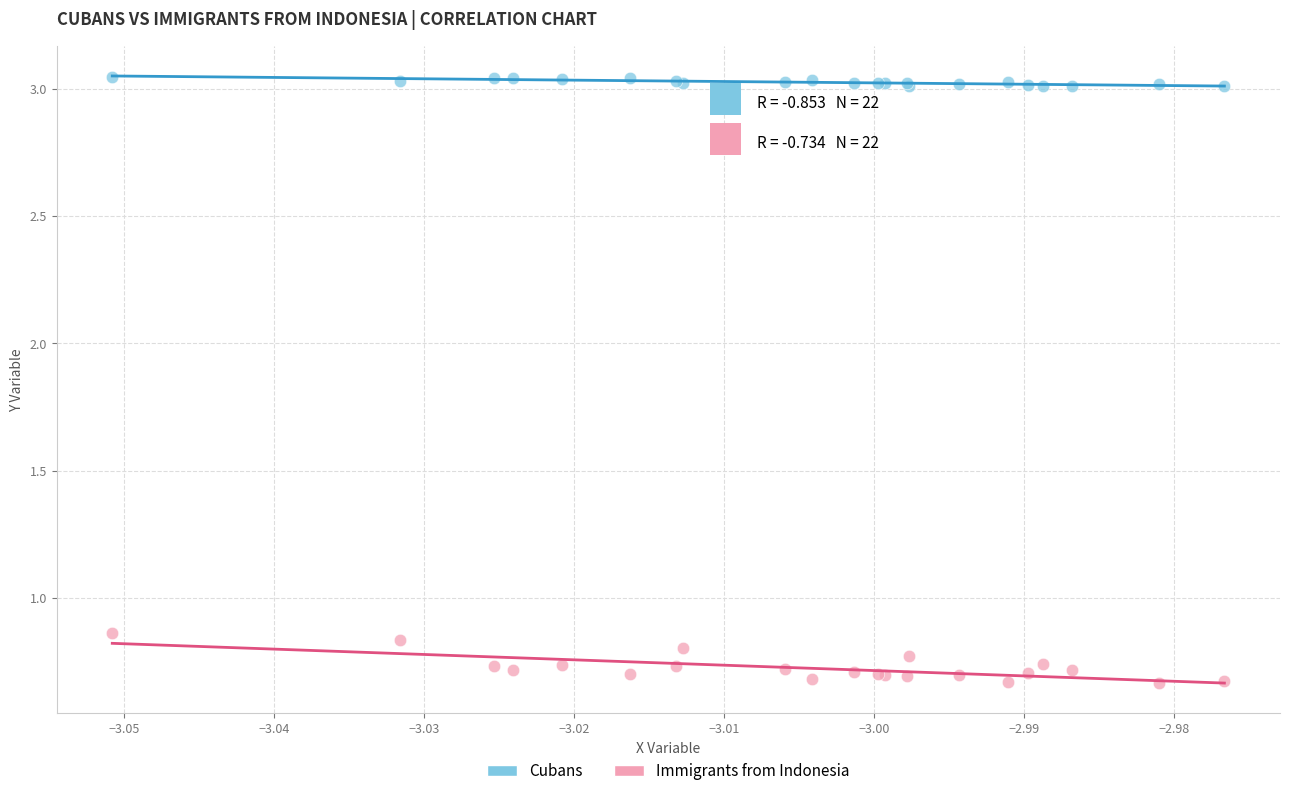

What are all the series names shown in the legend?

Cubans, Immigrants from Indonesia